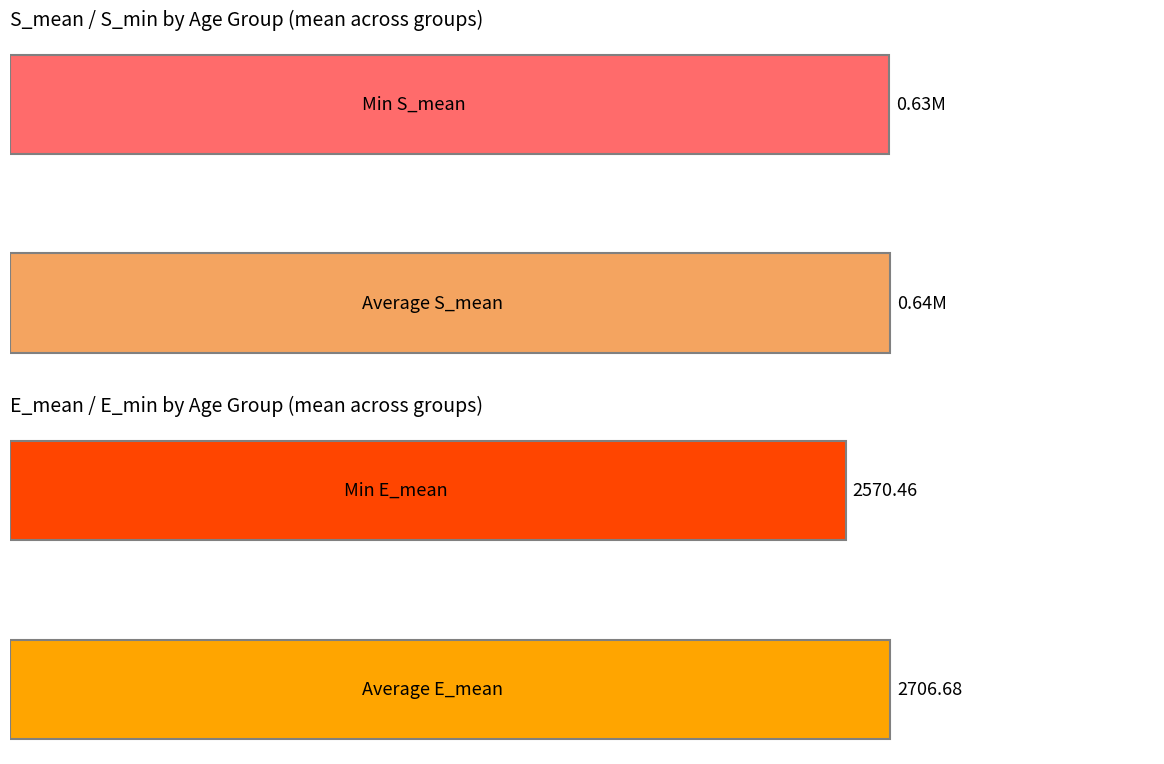

Is it true that E values equals 2570.5 at 1?

True